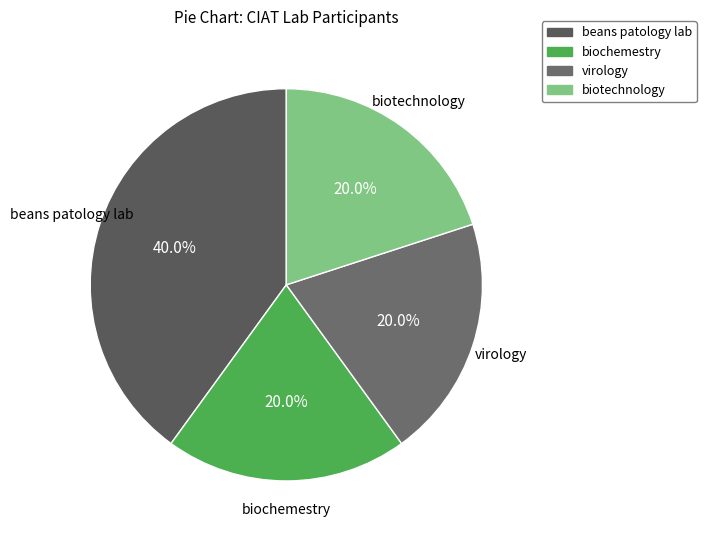

Approximately how many times larger is the value at beans patology lab compared to biochemestry?

2.0